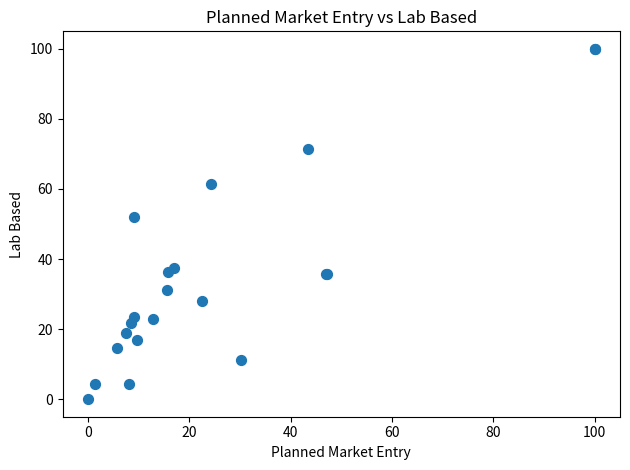

What Y value in the scatter plot is closest to 50?

52.0